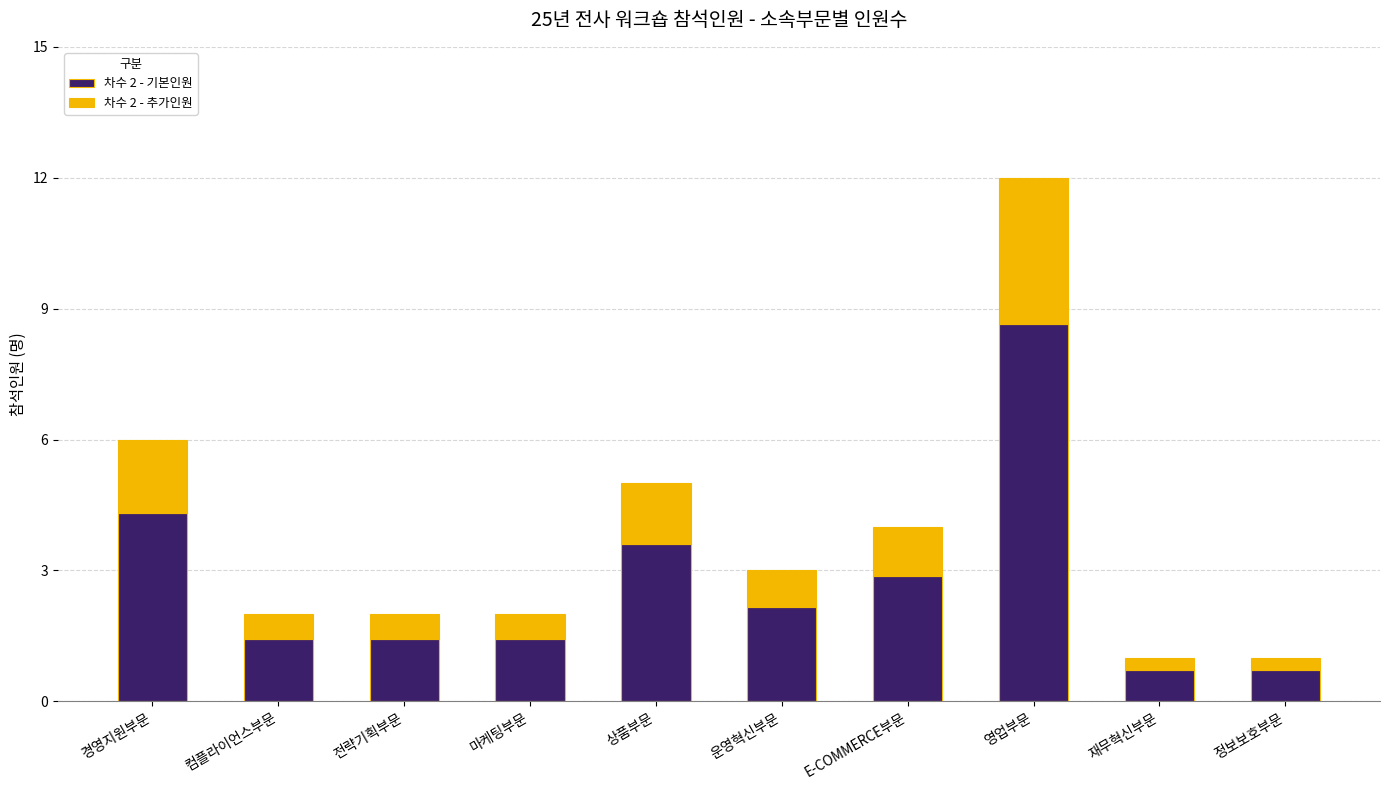

Is it true that 차수 2 - 기본인원 equals 1.4 at 전략기획부문?

True